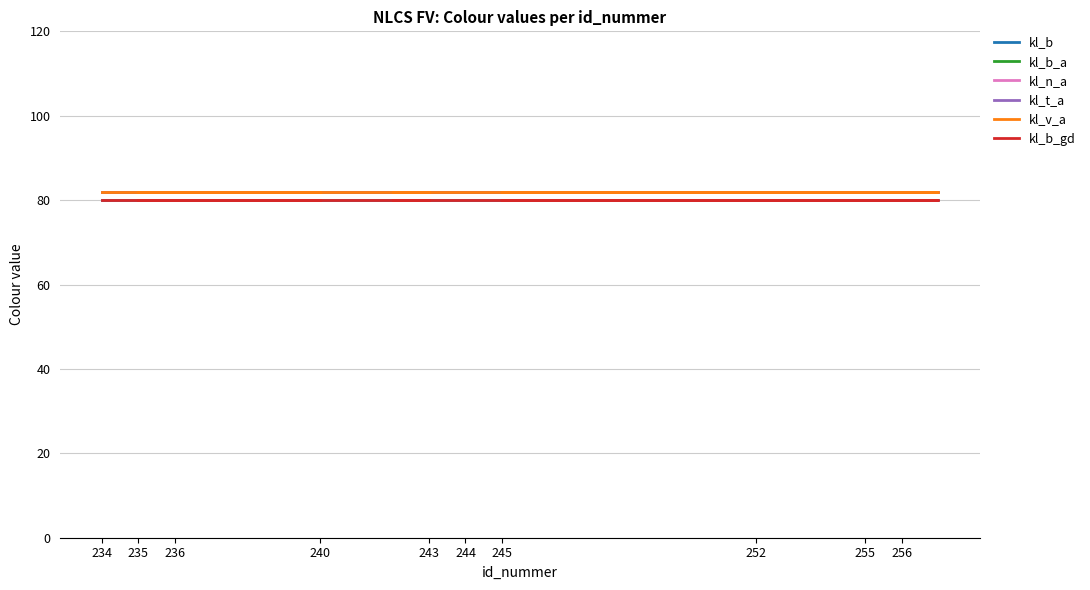

Which series has the largest range (max minus min)?

kl_b